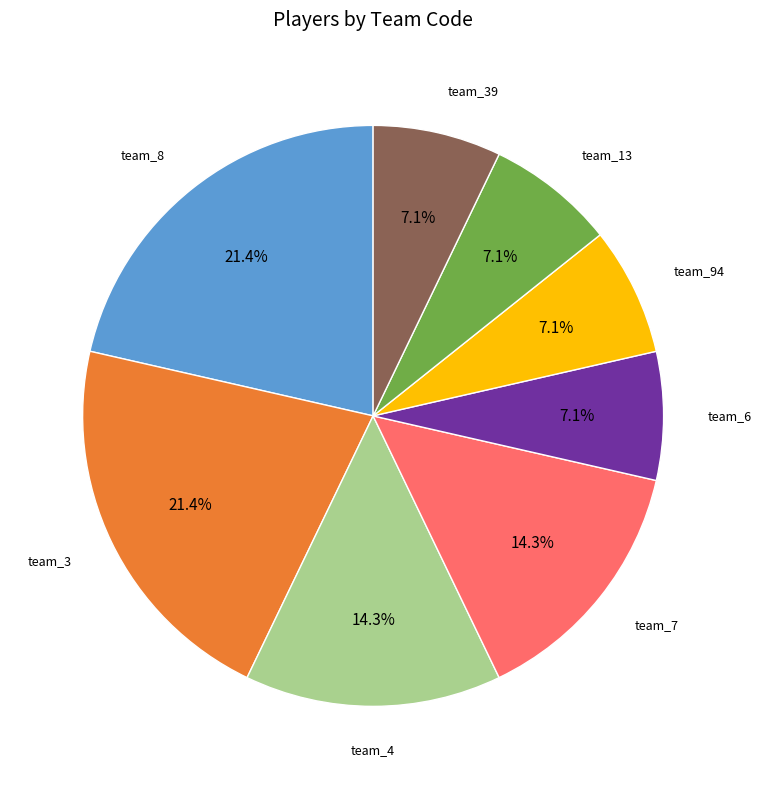

Is there any slice that represents more than half of the pie?

No